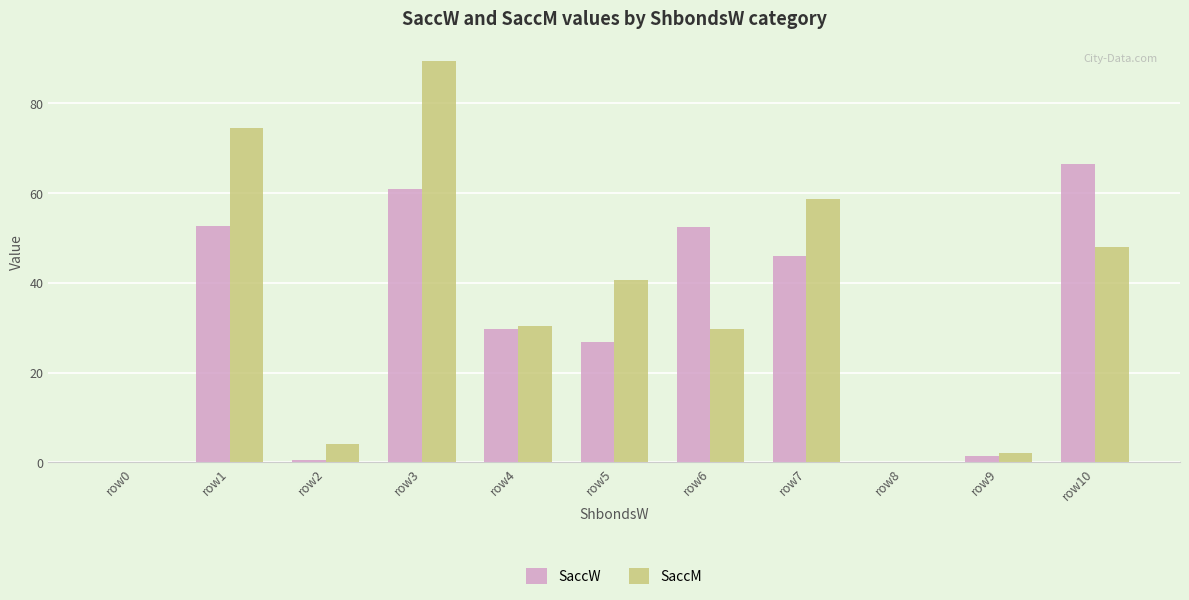

Count the number of categories in the chart.

11